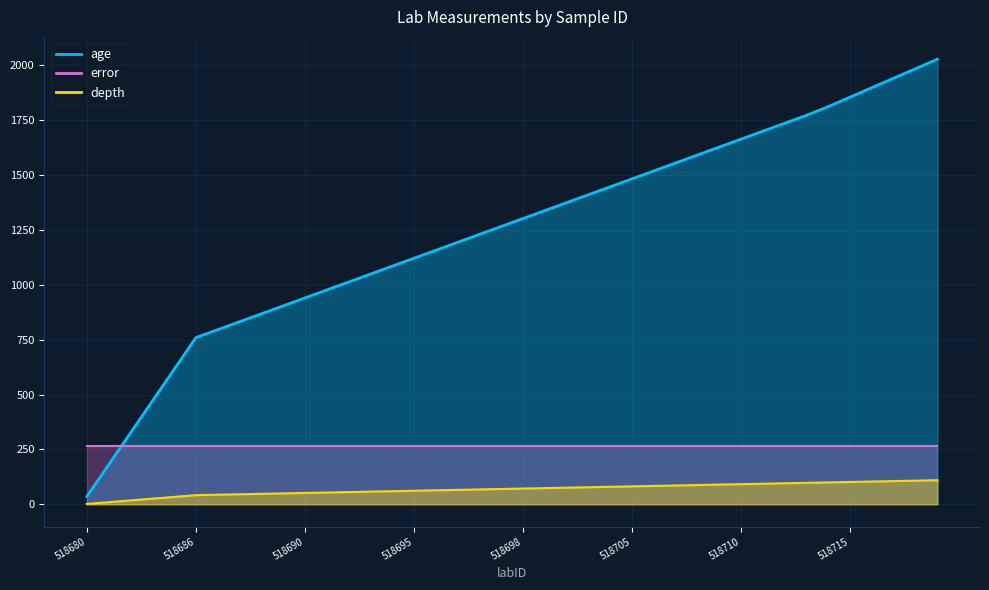

True or false: age and depth intersect in this chart.

False